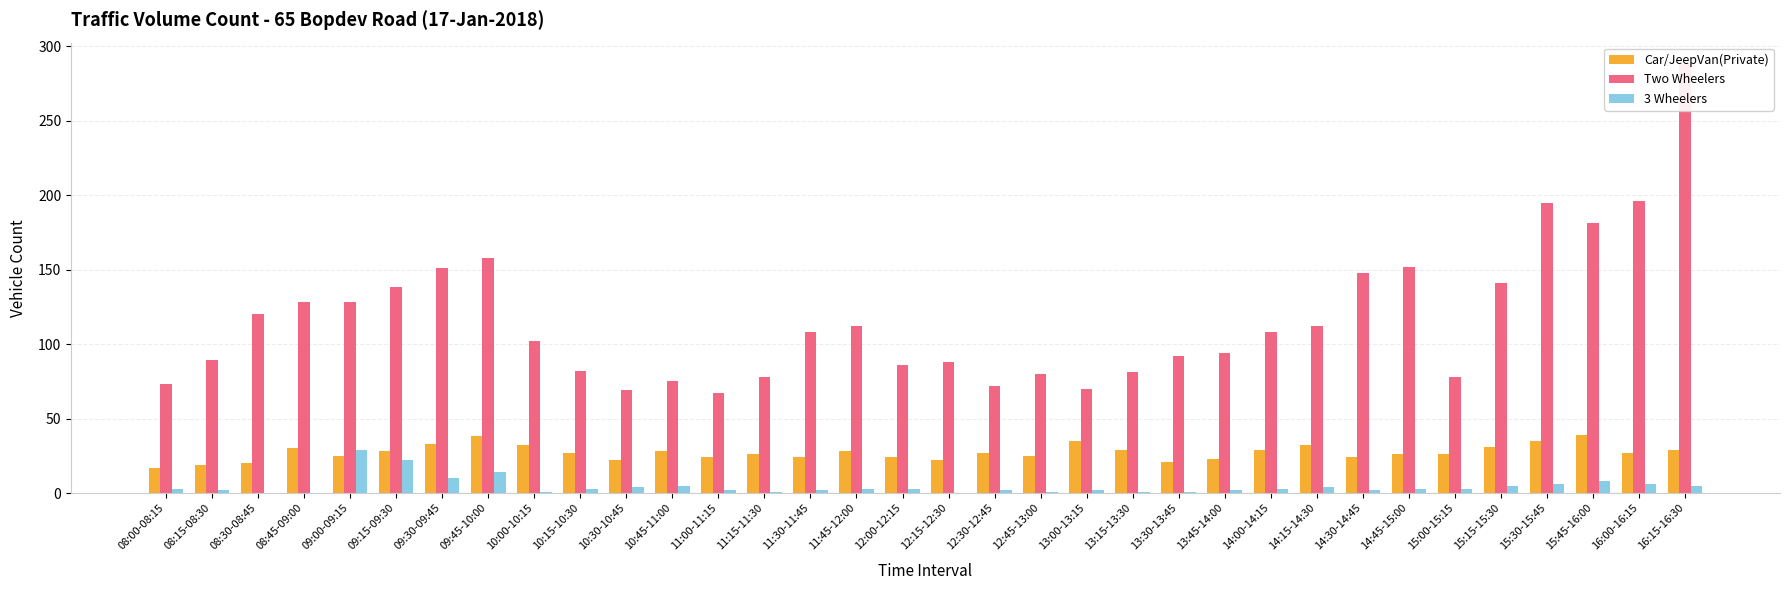

At which category does the chart reach its minimum across all series?

08:30-08:45